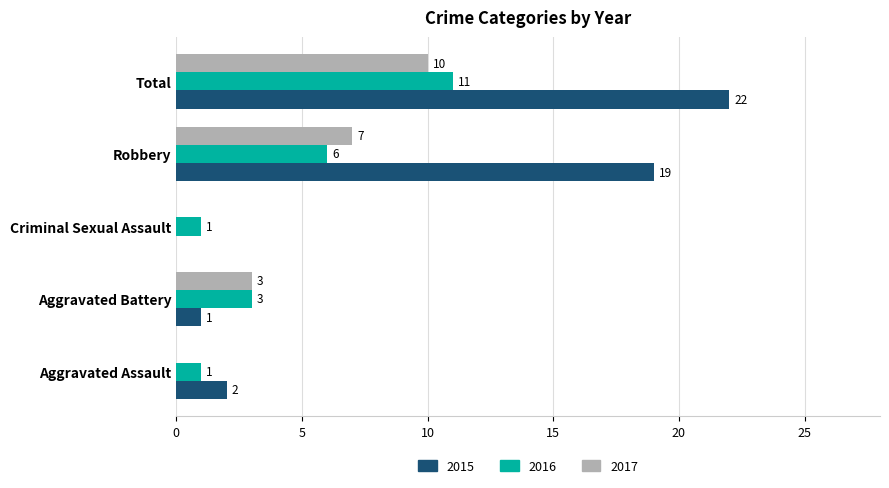

Which series changed the most between Criminal Sexual Assault and Total?

2015